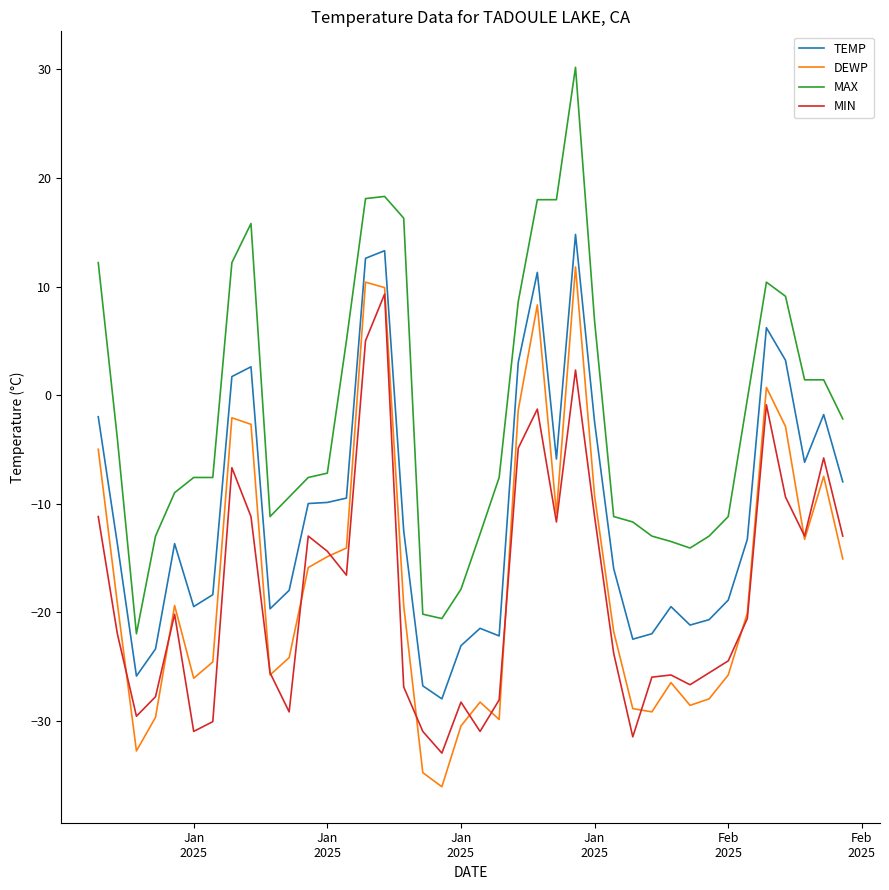

True or false: TEMP and MAX cross at least once.

False